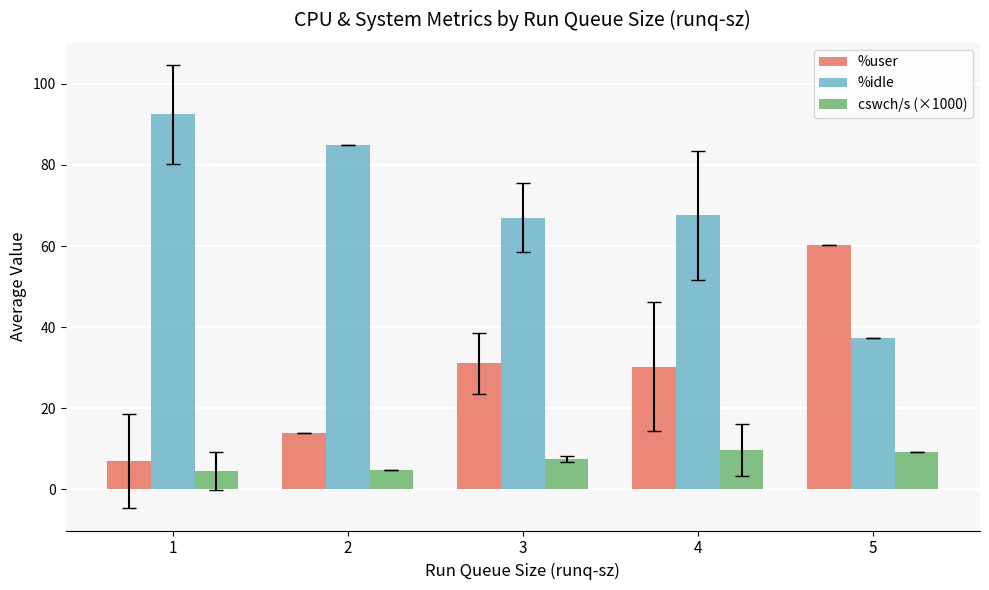

What is the greatest value displayed?

92.5